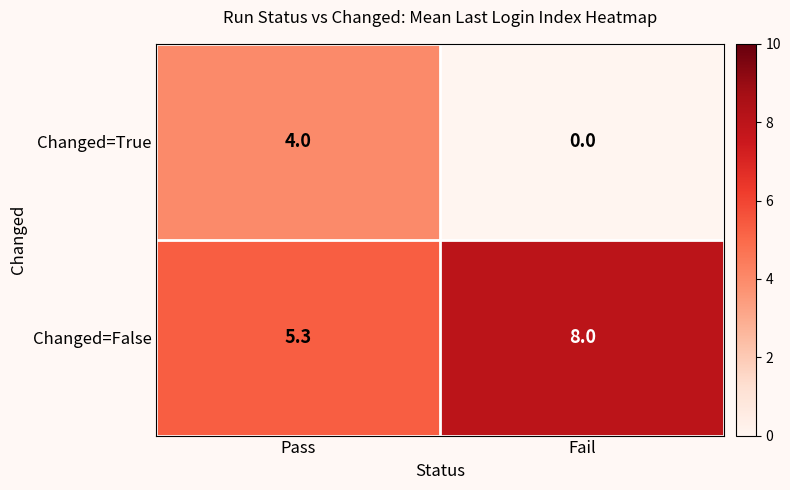

Which series has the largest range (max minus min)?

Changed=True